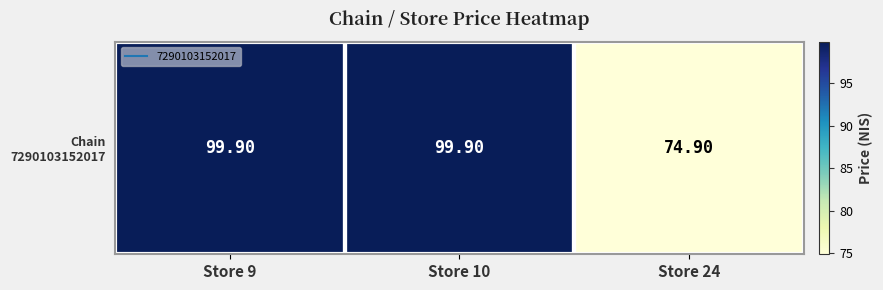

Where does the data first go above 99?

Store 9